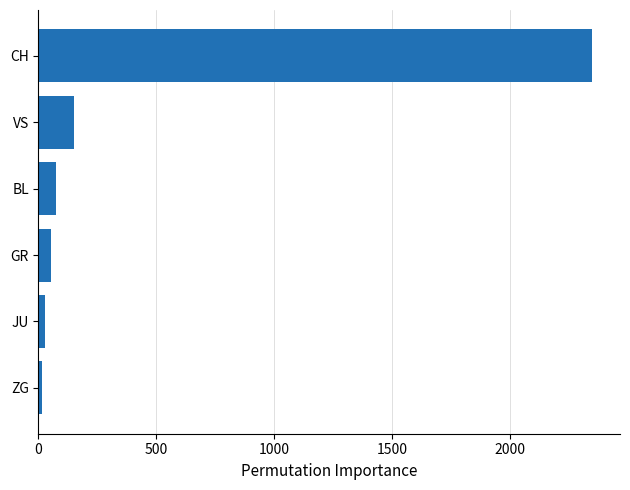

Count the number of categories in the chart.

6